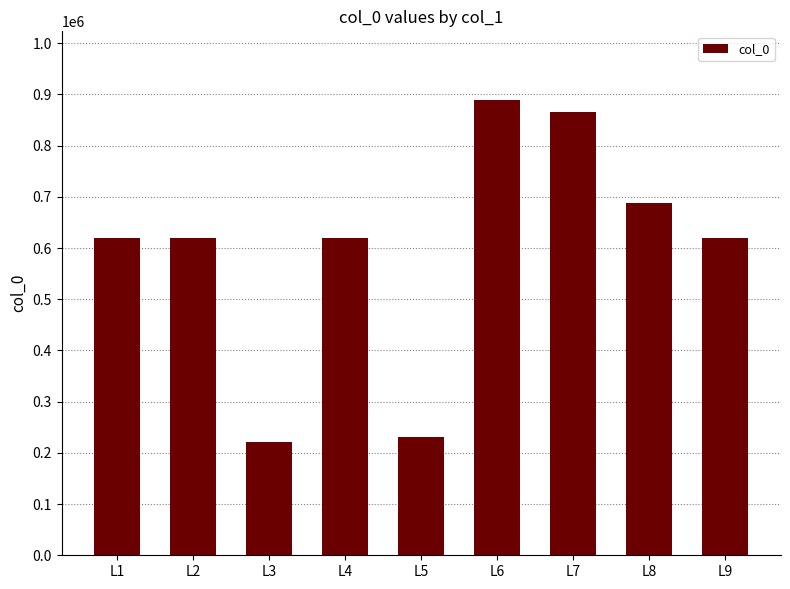

What is the ratio of the value at L6 to the value at L1?

1.4